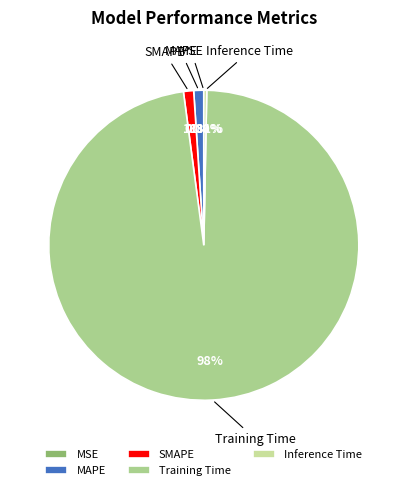

Is it true that SMAPE is 1% of the pie?

True